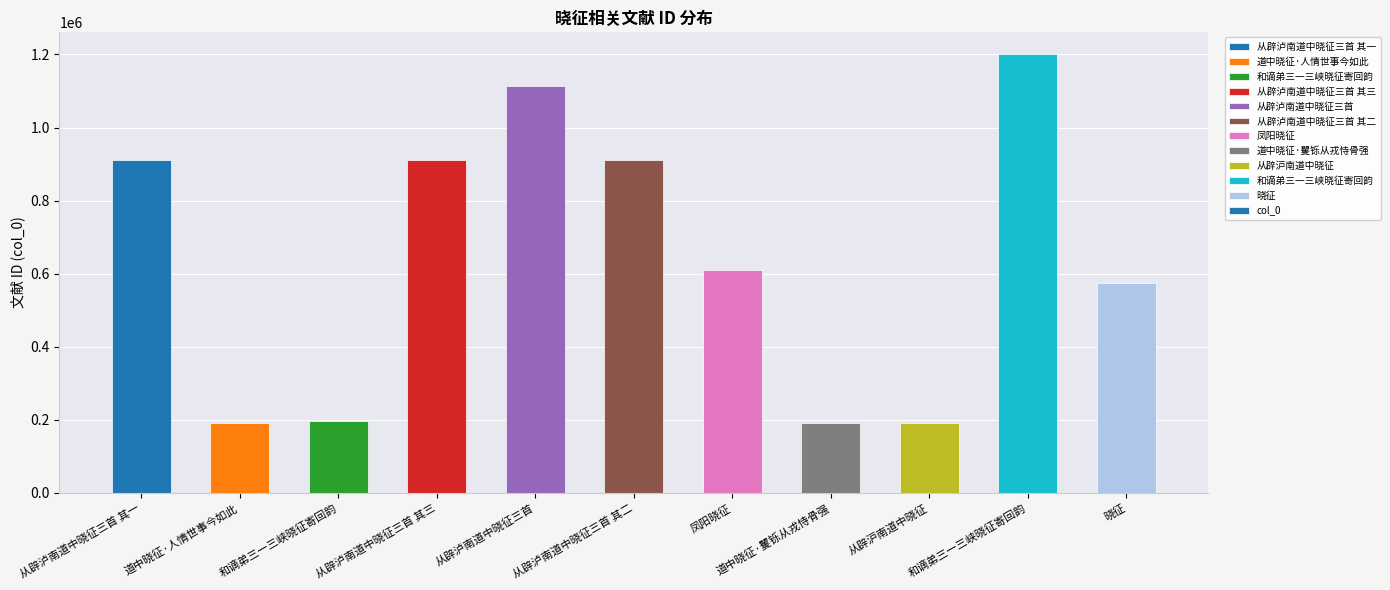

Count the number of categories in the chart.

11